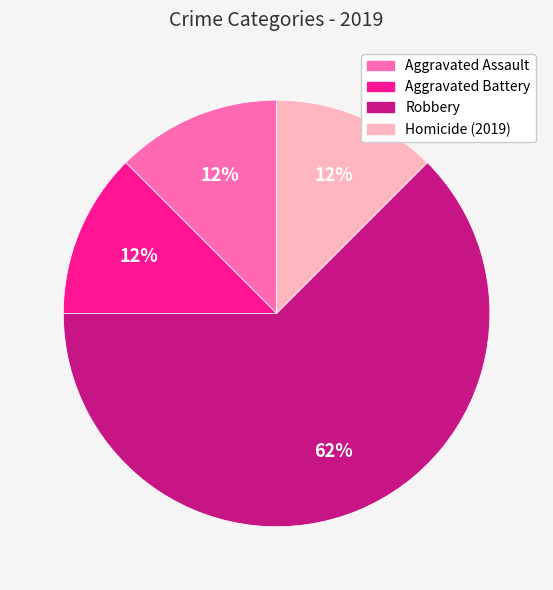

How many segments does this pie chart have?

4